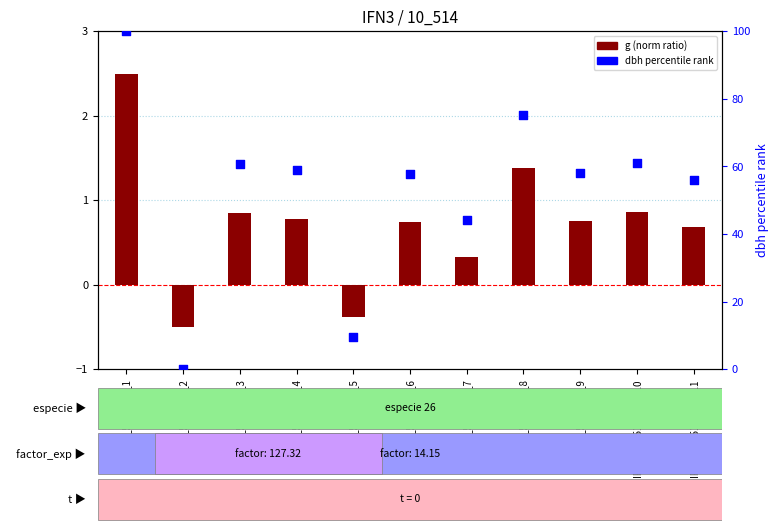

Is the value of g (norm) at IFN3_10_514_A_1_8 greater than the value of dbh percentile at IFN3_10_514_A_1_2?

Yes